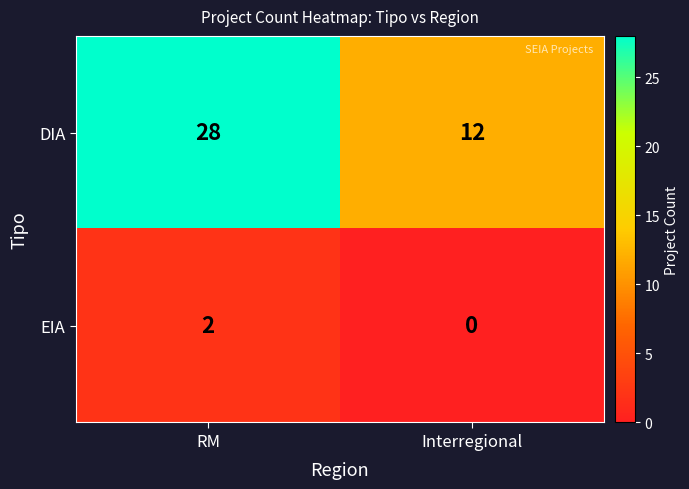

What is the sum of the DIA values at RM and Interregional?

40